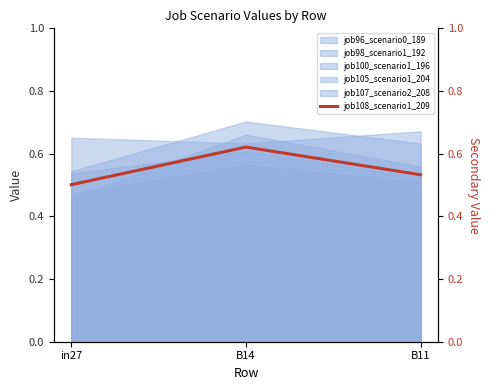

Between in27 and B14, which is larger?

B14